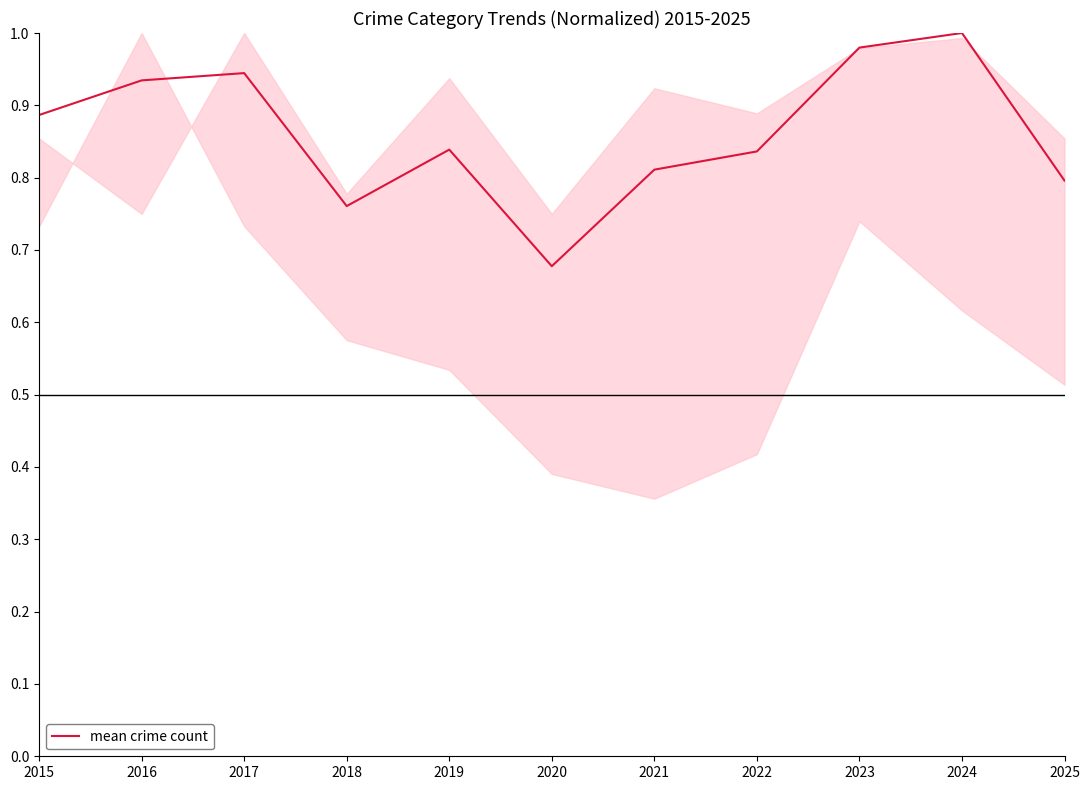

What is the difference between the maximum and minimum values?

0.3